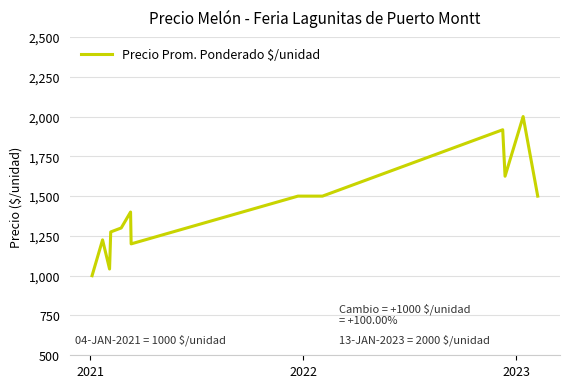

What is the difference between the maximum and minimum values?

1000